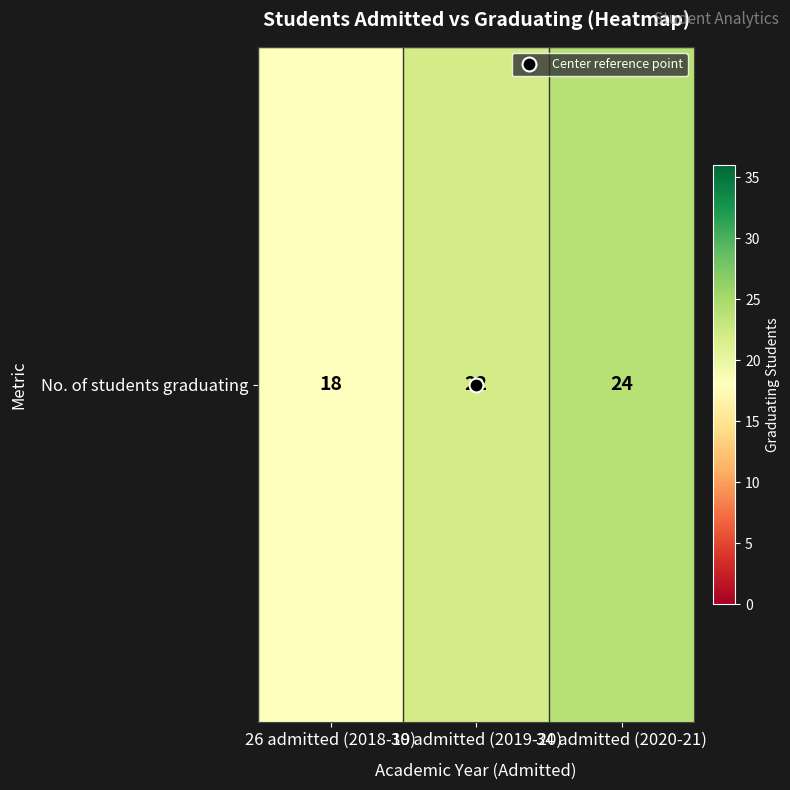

What is the minimum value shown in the chart?

18